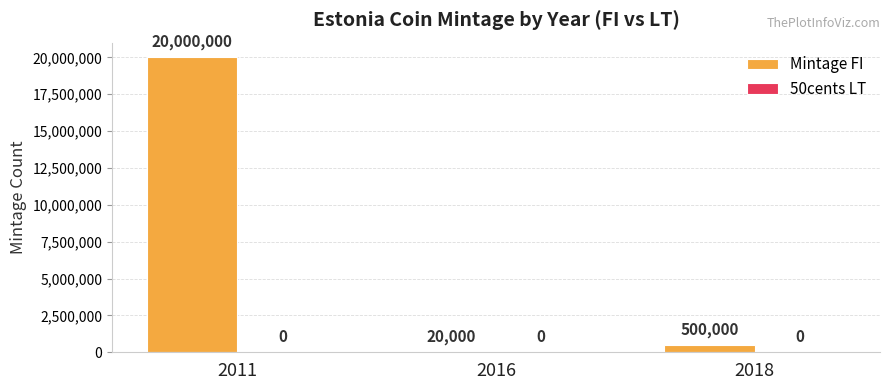

What is the greatest value displayed?

20000000